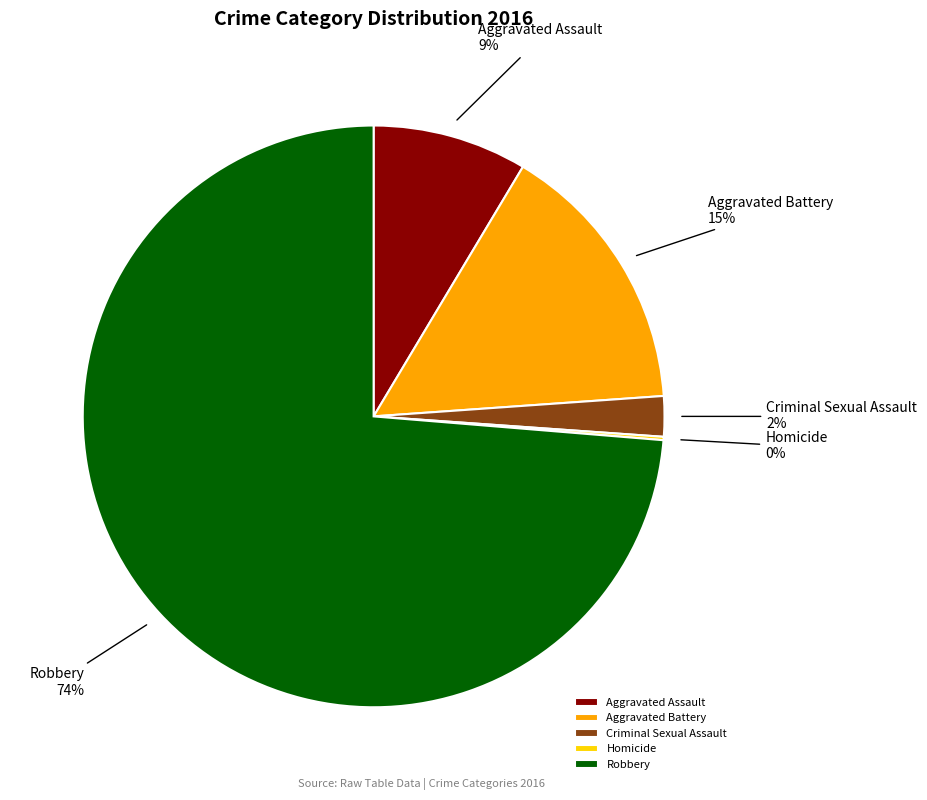

Between Aggravated Battery and Aggravated Assault, which is larger?

Aggravated Battery